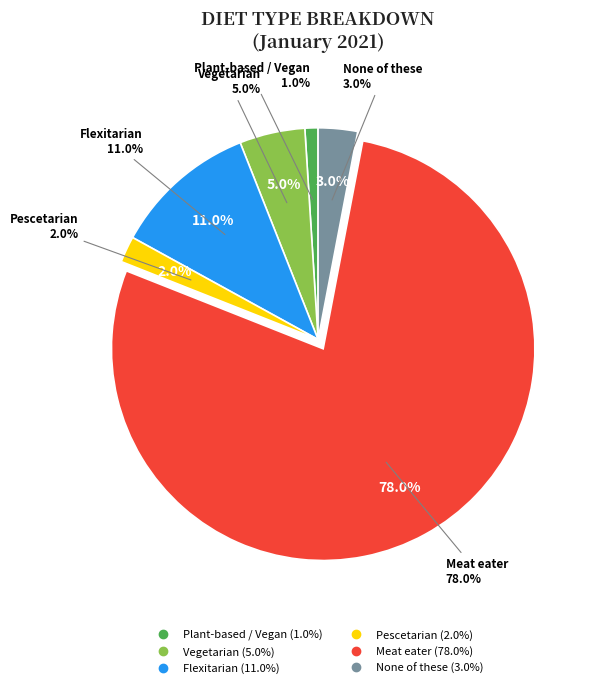

Rank the categories by value from highest to lowest.

Meat eater, Flexitarian, Vegetarian, None of these, Pescetarian, Plant-based / Vegan